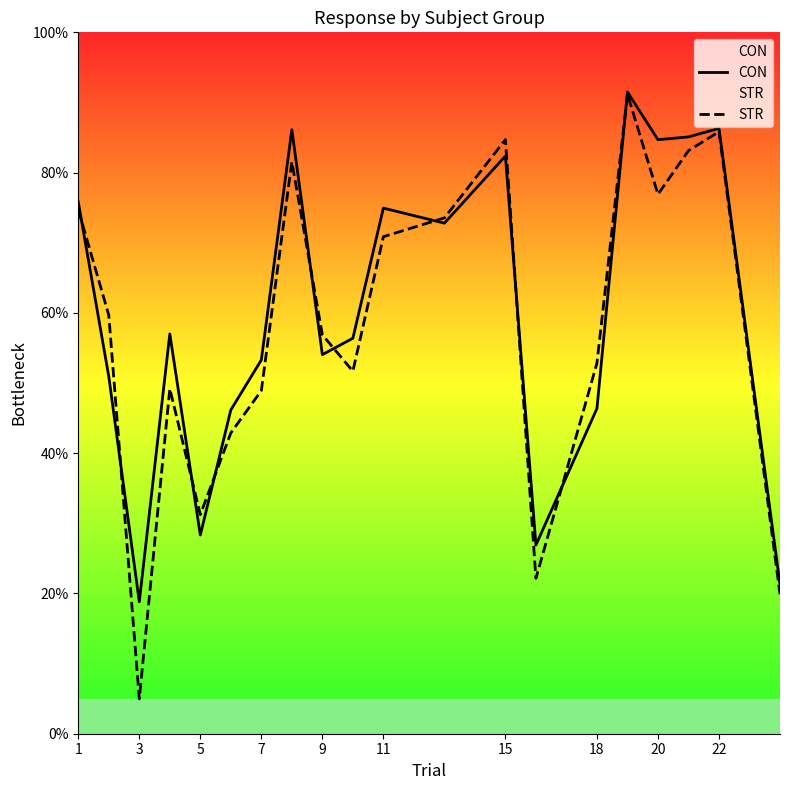

Which series has the largest total across all categories?

CON